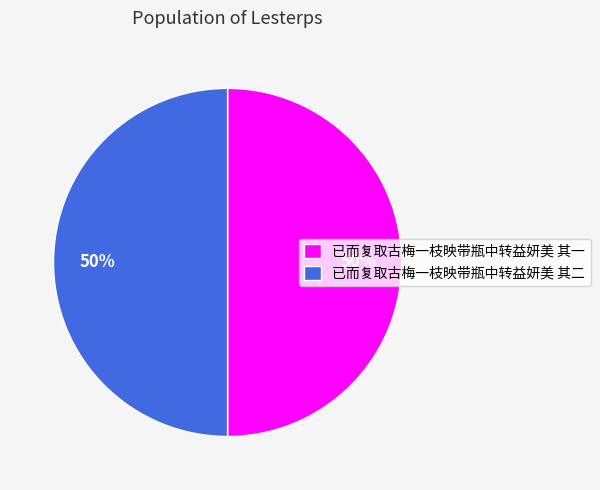

The 已而复取古梅一枝映带瓶中转益妍美 其一 slice represents 50% of the pie. True or false?

True